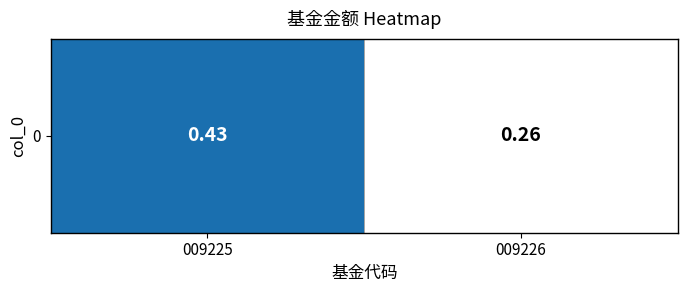

Between 009226 and 009225, which is larger?

009225